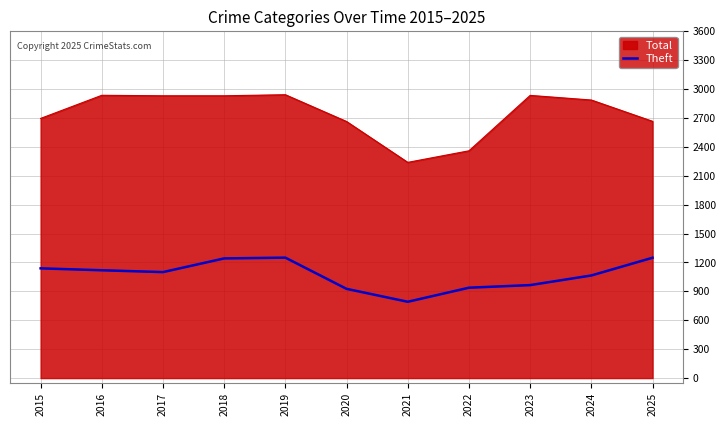

How many lines are shown in the chart?

2